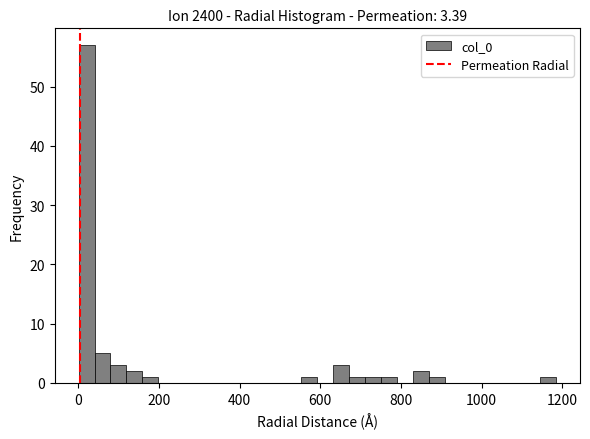

Read against the x-axis, roughly where is the centre of the tallest bar?

20